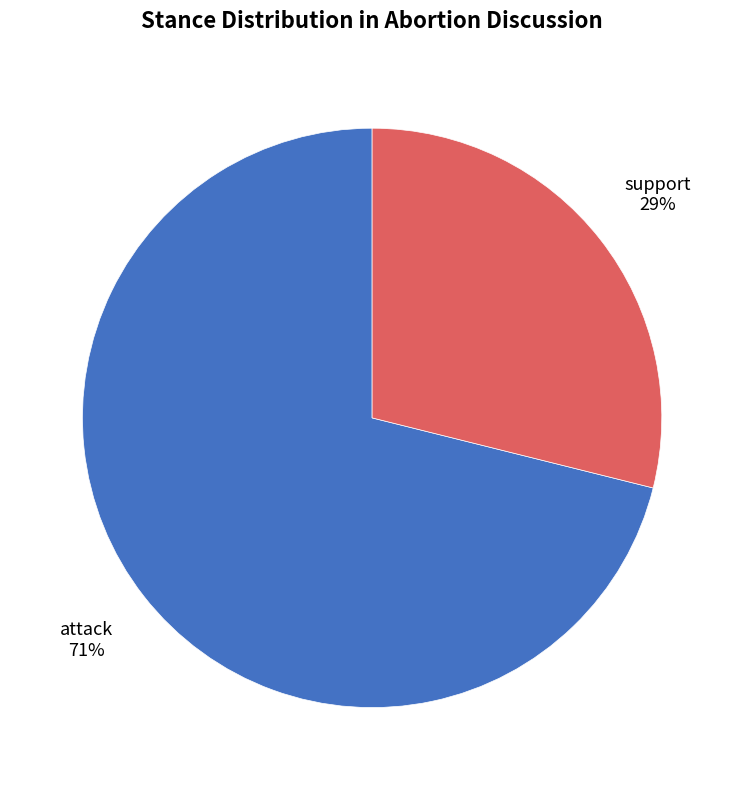

How many slices are in this pie chart?

2